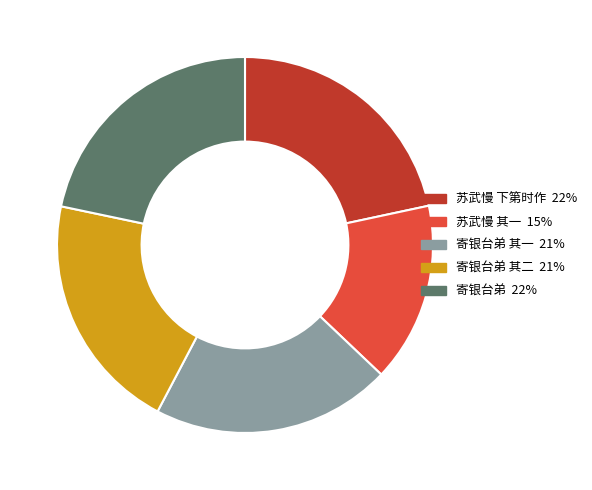

Does any single category account for the majority?

No